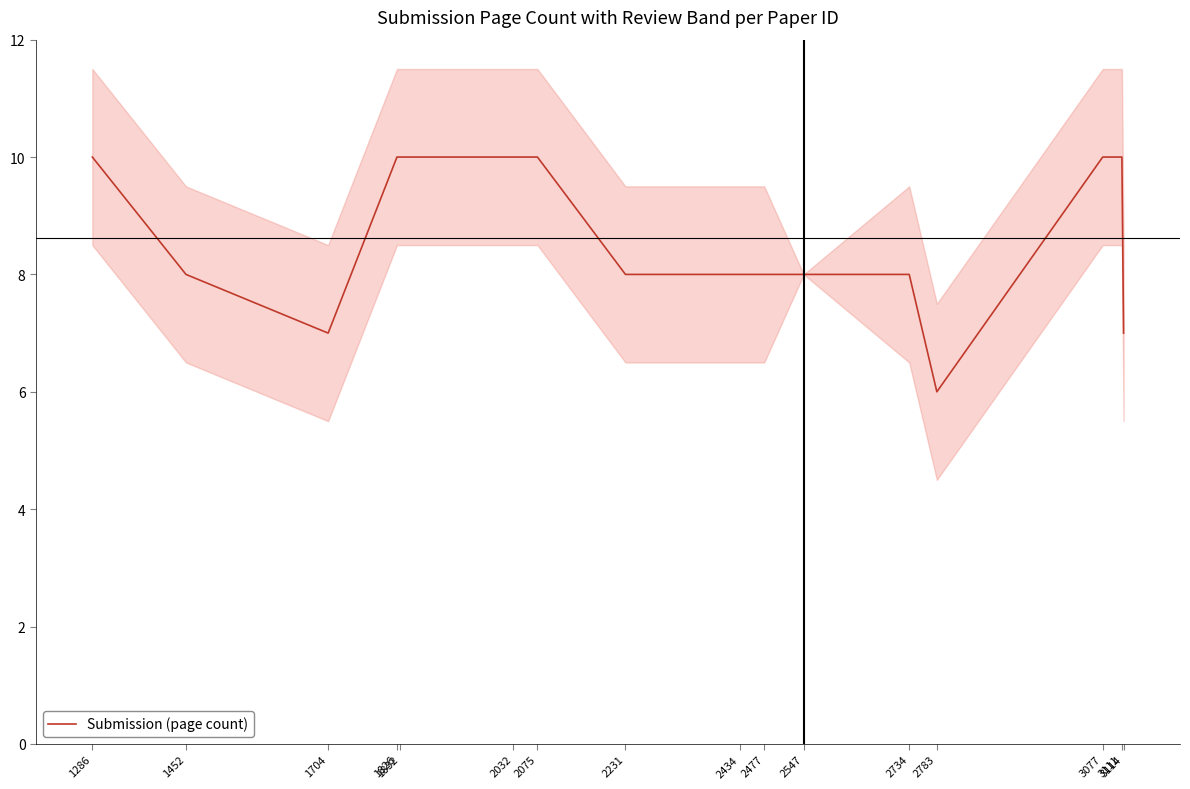

Reading left to right, extract all data points from this chart.

1286=10	1452=8	1704=7	1826=10	1832=10	2032=10	2075=10	2231=8	2434=8	2477=8	2547=8	2734=8	2783=6	3077=10	3111=10	3114=7